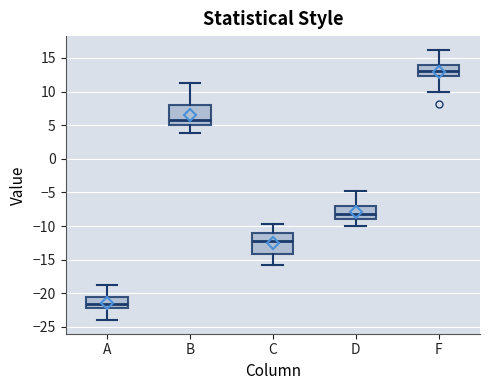

Reading left to right, read every box against the y-axis: the position of its median line, the range the box covers, and the ends of its whiskers. The values are not printed on the chart, so give them approximately, as read against the axis.

A: median -21.5, box -22.0 to -20.5, whiskers -24.0 to -19.0
B: median 6.0, box 5.0 to 8.0, whiskers 4.0 to 11.0
C: median -12.0, box -14.0 to -11.0, whiskers -16.0 to -10.0
D: median -8.0, box -9.0 to -7.0, whiskers -10.0 to -5.0
F: median 13.0, box 12.5 to 14.0, whiskers 10.0 to 16.0